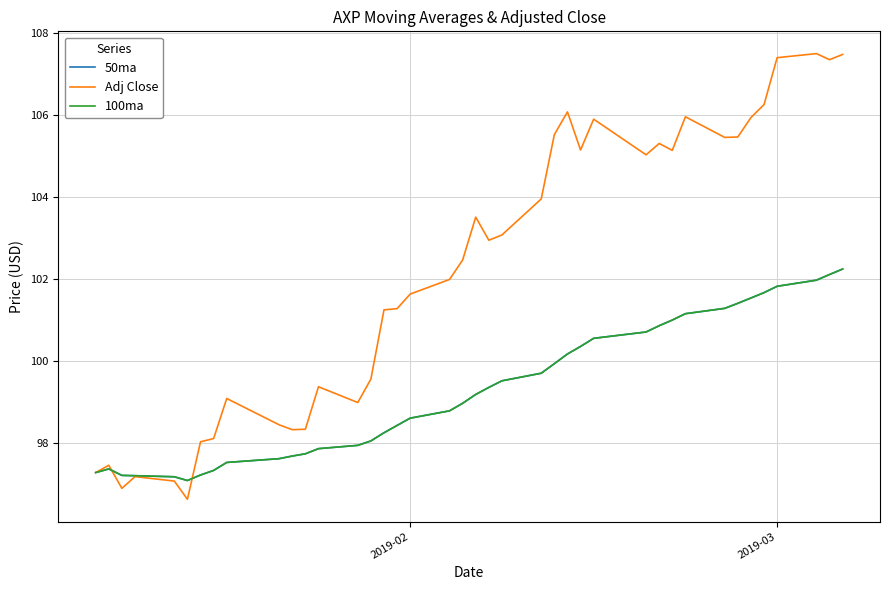

Does the chart have visible grid lines?

Yes